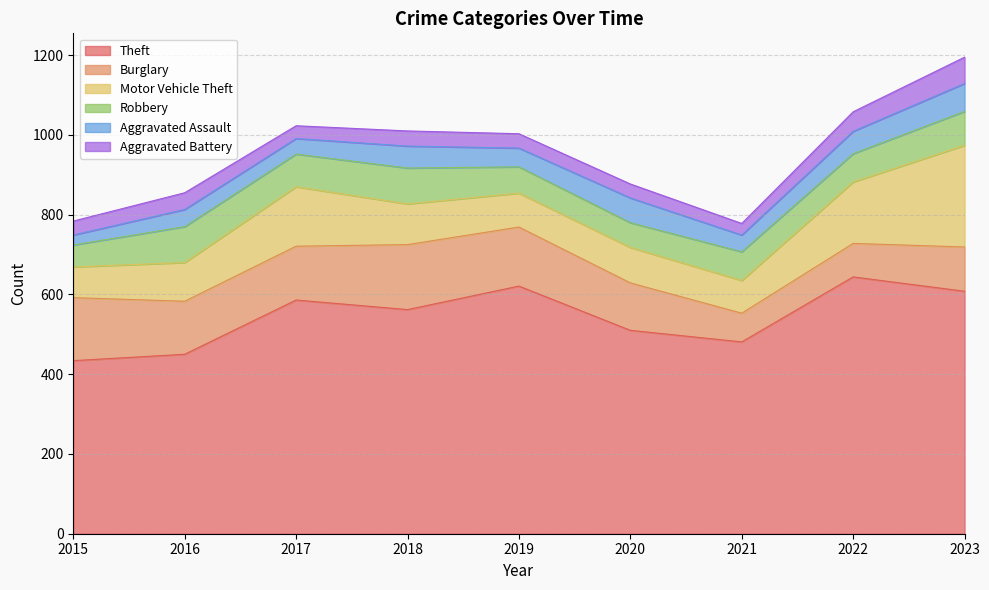

The Aggravated Battery series shows 36 at 2019. True or false?

True